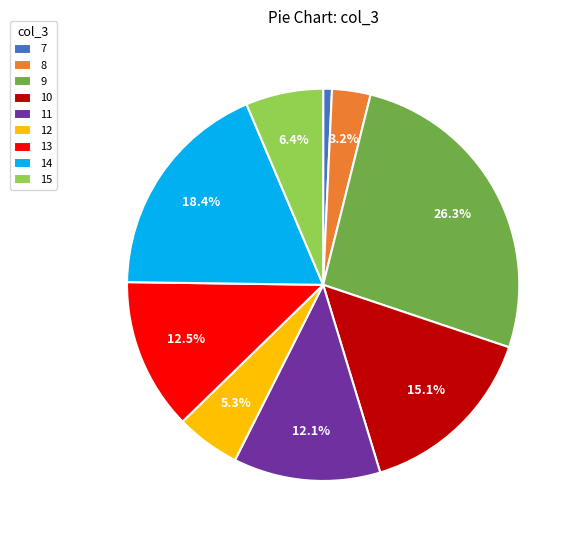

To the nearest percent, what is the average slice percentage?

11%